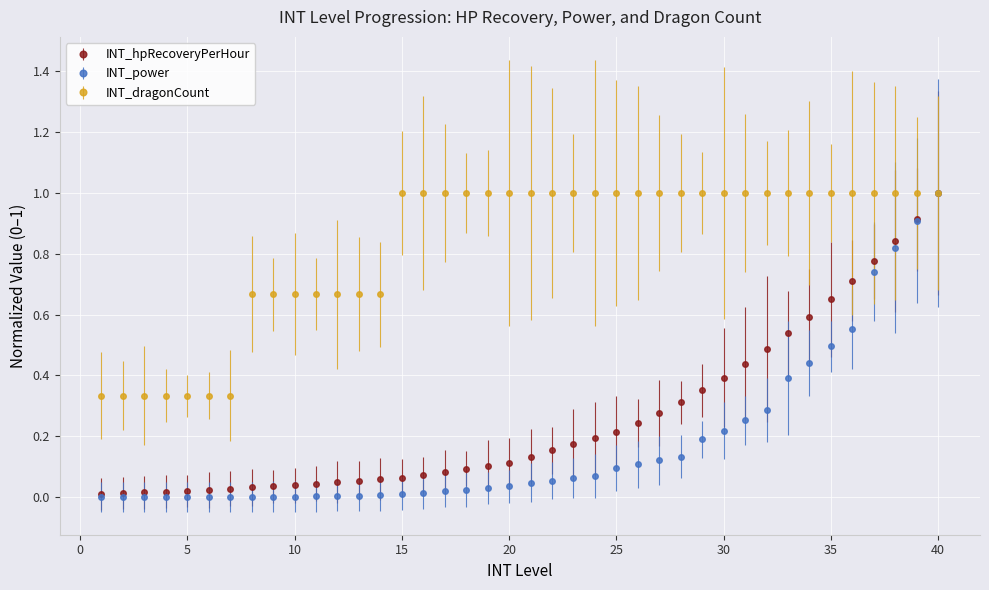

What is the greatest value displayed?

1.0